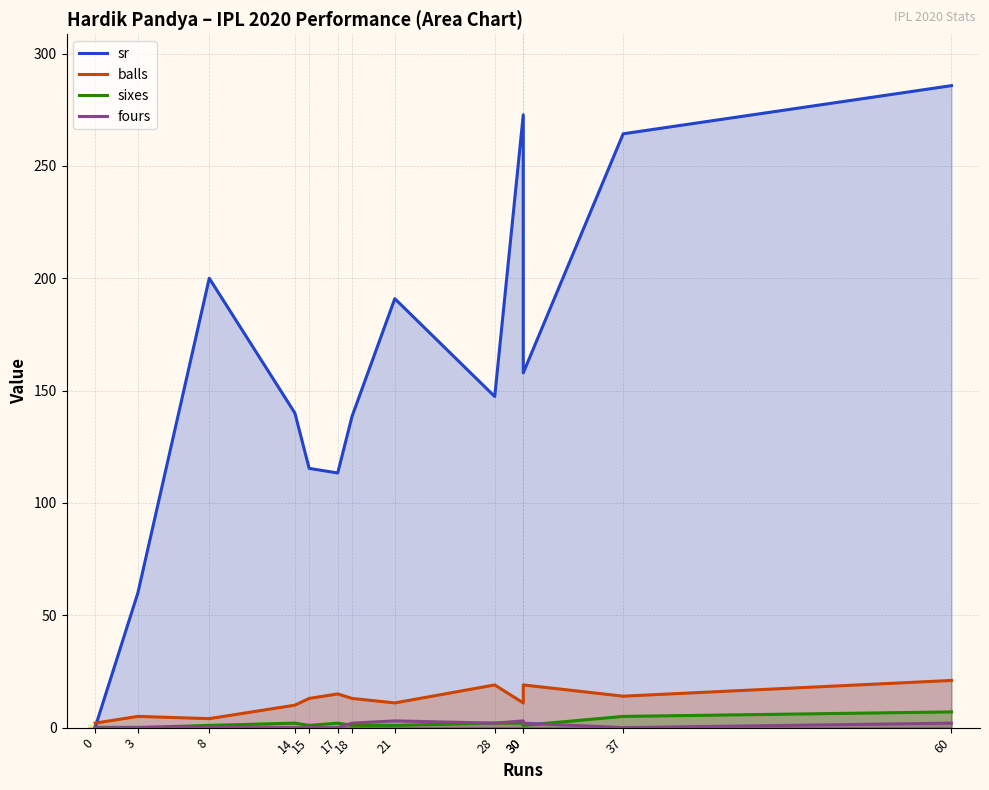

Reading right to left, transcribe all the data shown in this chart.

sr: 60=285.7	37=264.3	30=157.9	30=272.7	28=147.4	21=190.9	18=138.5	17=113.3	15=115.4	14=140.0	8=200.0	3=60.0	0=0.0
balls: 60=21.0	37=14.0	30=19.0	30=11.0	28=19.0	21=11.0	18=13.0	17=15.0	15=13.0	14=10.0	8=4.0	3=5.0	0=2.0
sixes: 60=7.0	37=5.0	30=1.0	30=2.0	28=2.0	21=1.0	18=1.0	17=2.0	15=1.0	14=2.0	8=1.0	3=0.0	0=0.0
fours: 60=2.0	37=0.0	30=2.0	30=3.0	28=2.0	21=3.0	18=2.0	17=0.0	15=0.0	14=0.0	8=0.0	3=0.0	0=0.0